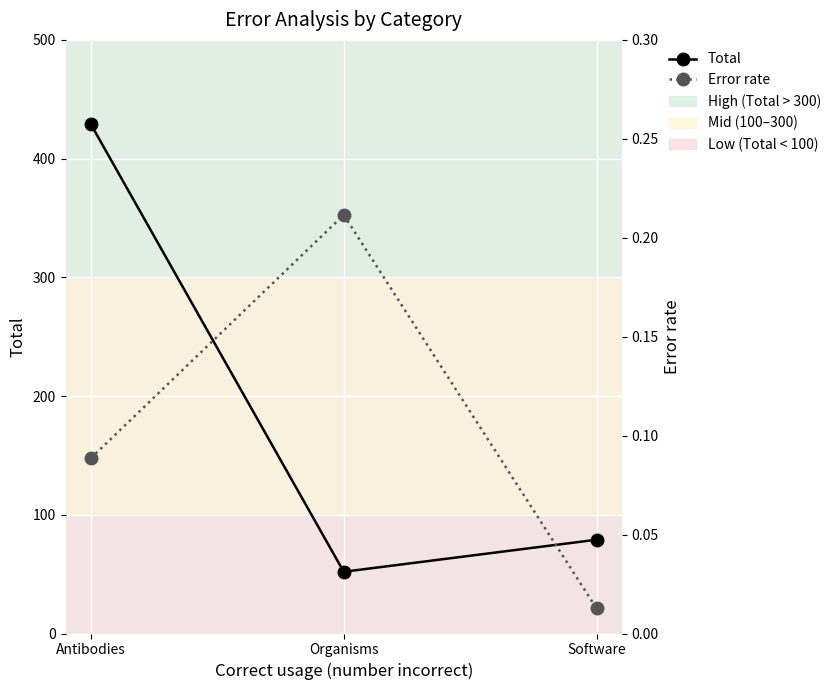

What position from the left is Organisms?

2